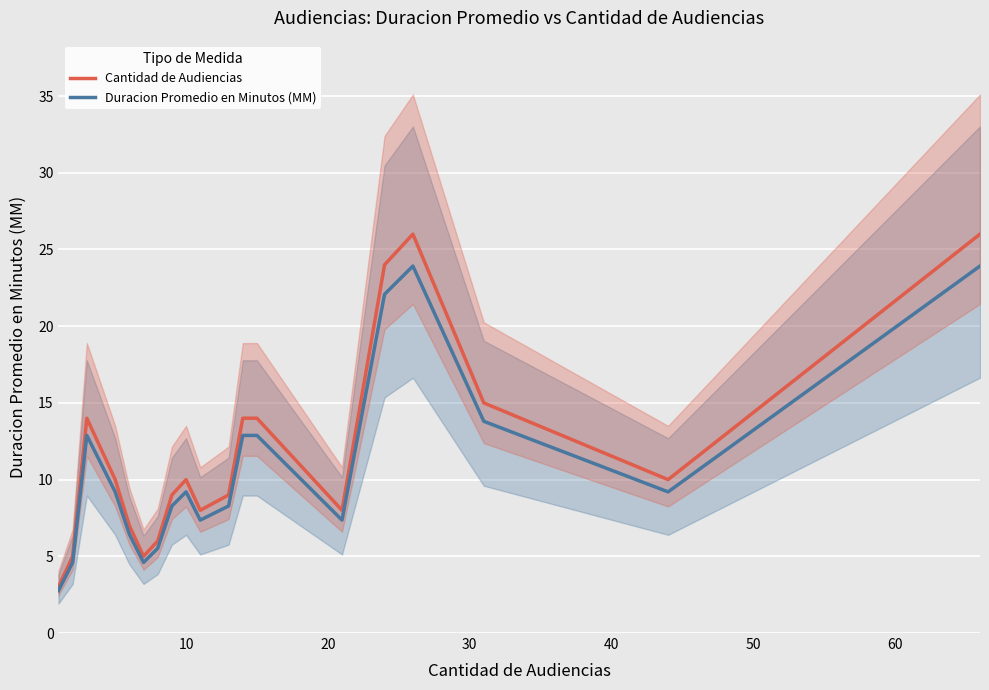

What is the minimum value for Duracion Promedio en Minutos (MM)?

2.8